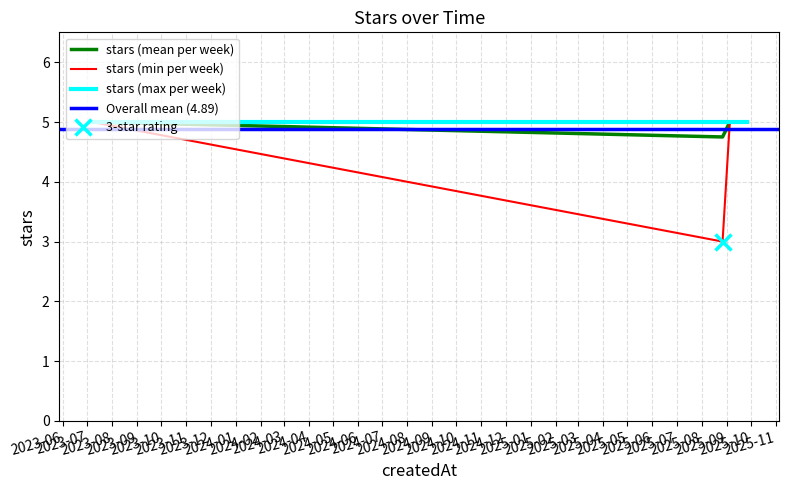

What is the highest value of the stars (mean per week) series?

5.0